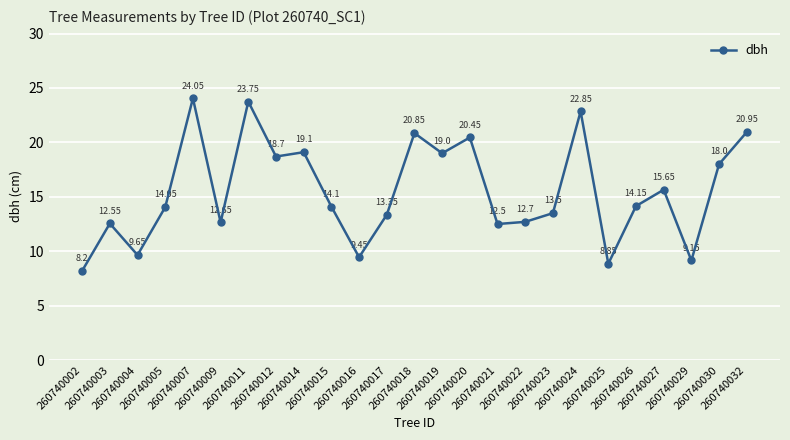

What is the difference between the second highest and second lowest values?

14.9